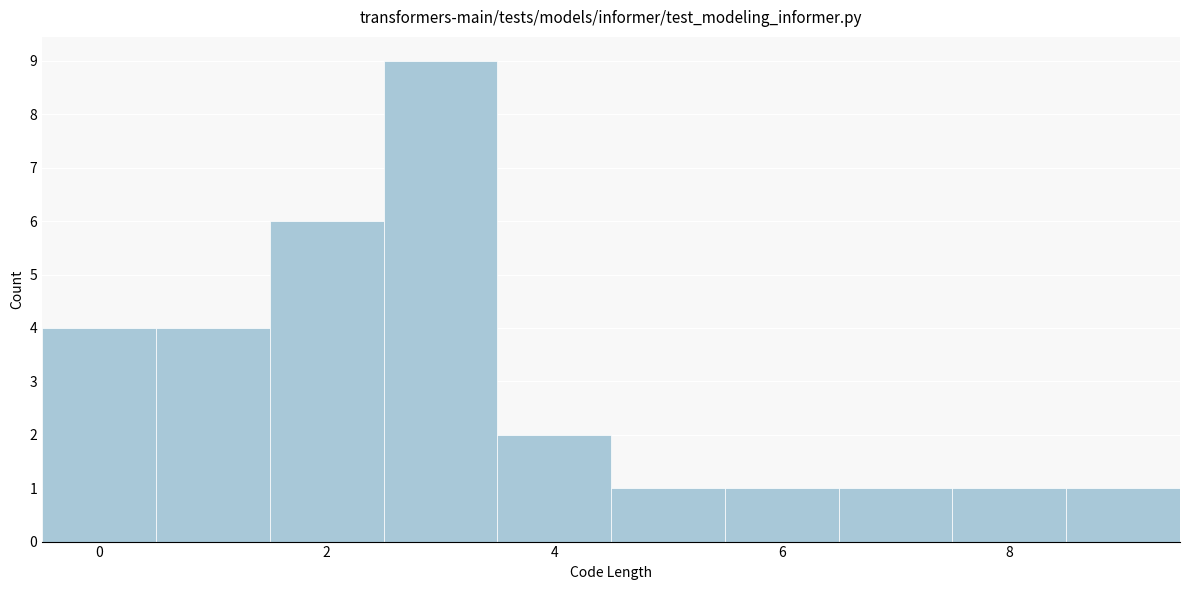

Reading left to right, transcribe this chart: for each bar, give the range it covers on the x-axis and its height. Neither the bar edges nor the heights are printed on the chart, so give them approximately, as read against the axes.

-0.5 to 0.5: 4
0.5 to 1.5: 4
1.5 to 2.5: 6
2.5 to 3.5: 9
3.5 to 4.5: 2
4.5 to 5.5: 1
5.5 to 6.5: 1
6.5 to 7.5: 1
7.5 to 8.5: 1
8.5 to 9.5: 1